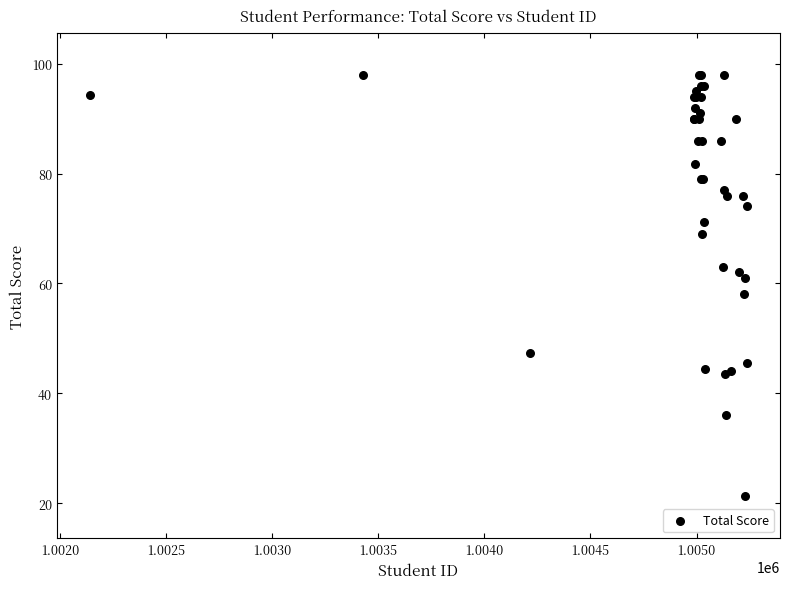

What Y value in the scatter plot is closest to 59?

58.0